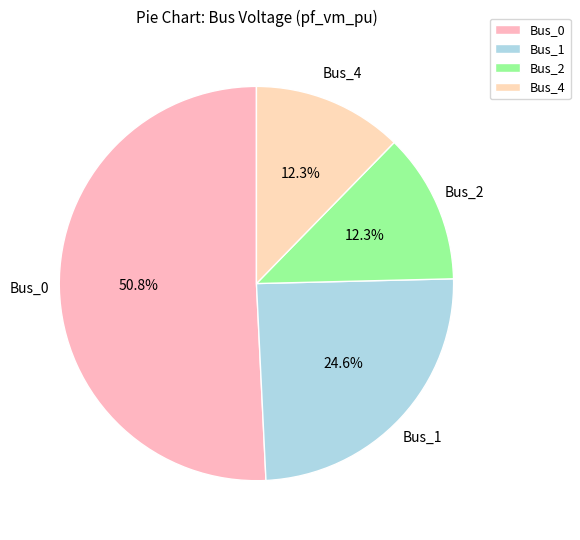

What portion of the pie excludes Bus_0?

49.2%